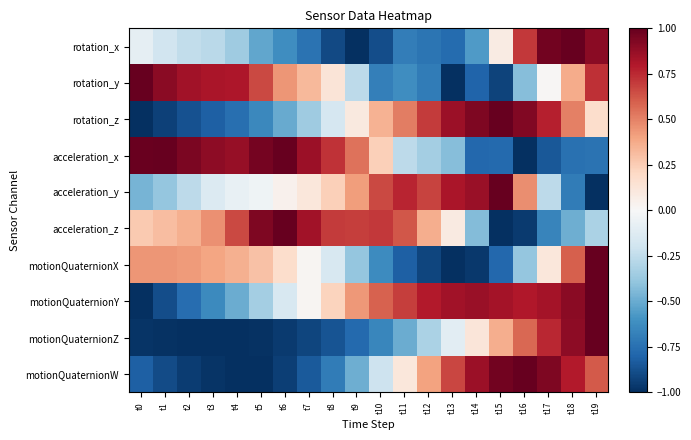

At how many categories does at least one series exceed 0?

20